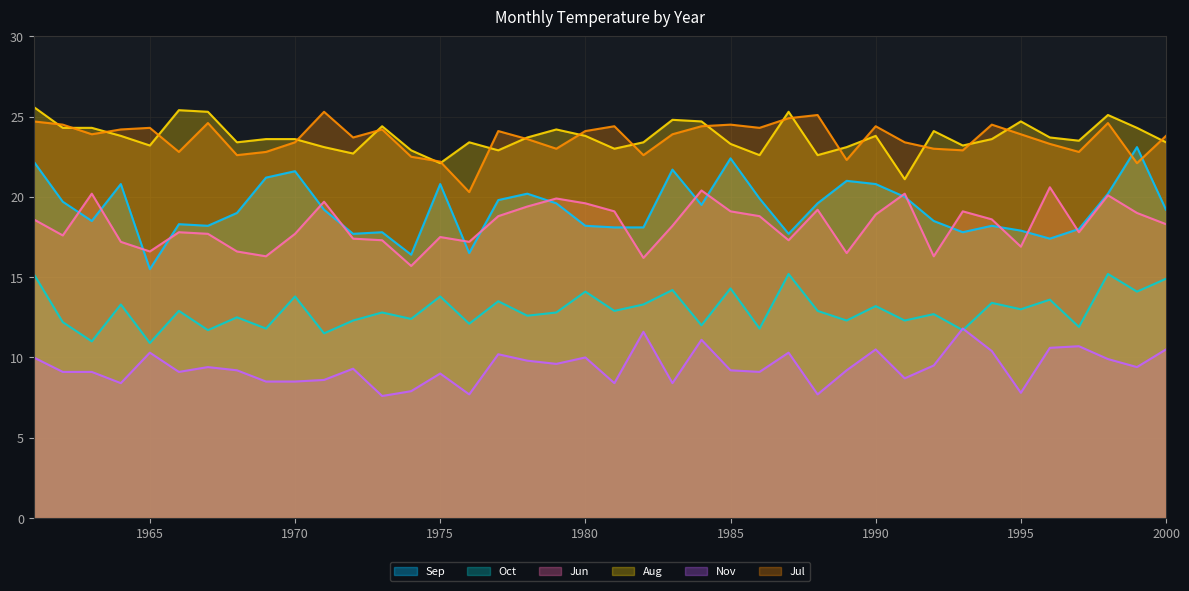

At which category is the sum across all series the highest?

1961